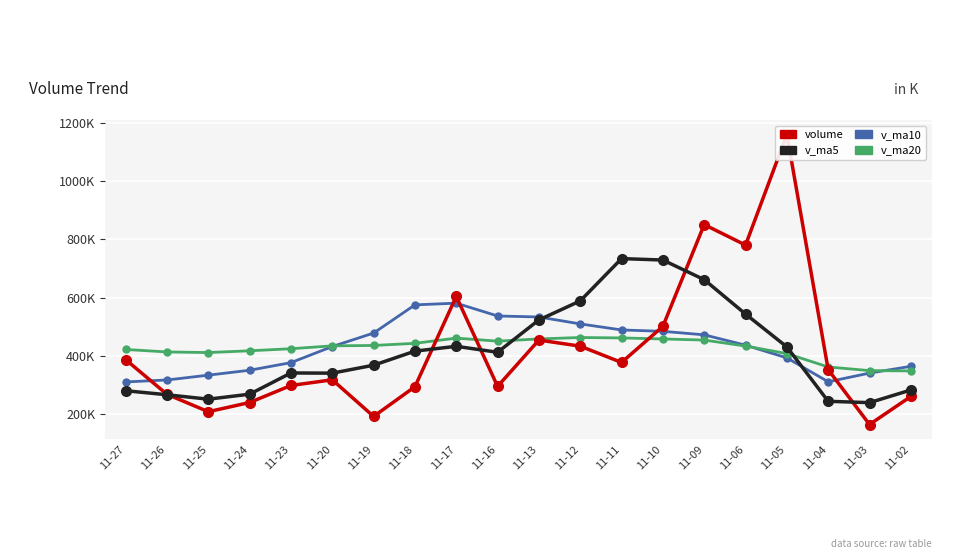

Rank the series by their maximum value, from lowest to highest.

v_ma20, v_ma10, v_ma5, volume